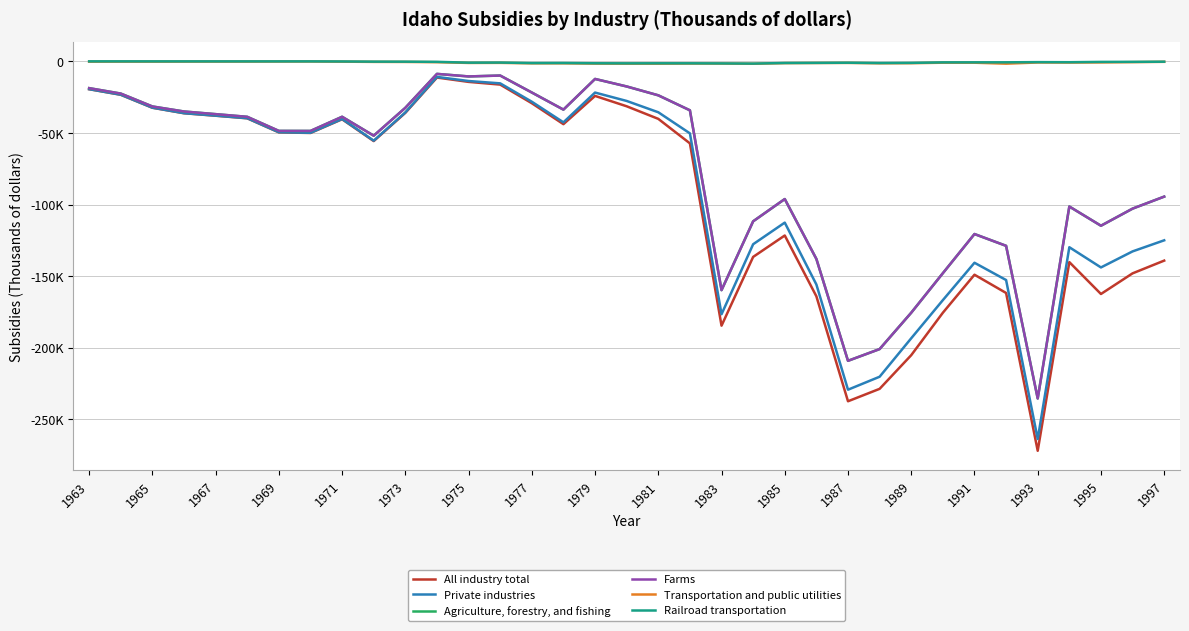

At which label does Private industries first exceed -49894?

1963